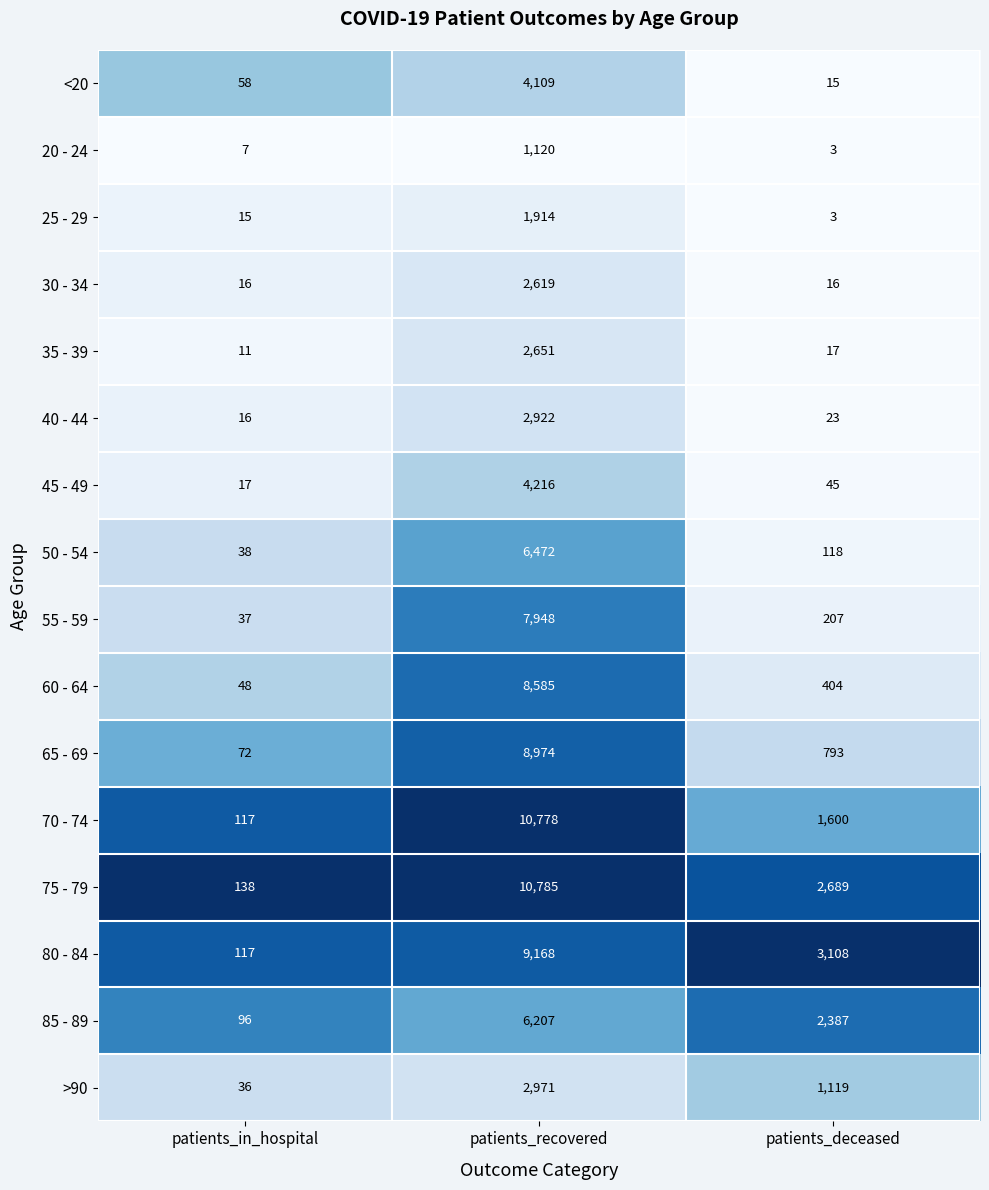

Which series has the largest range (max minus min)?

70 - 74